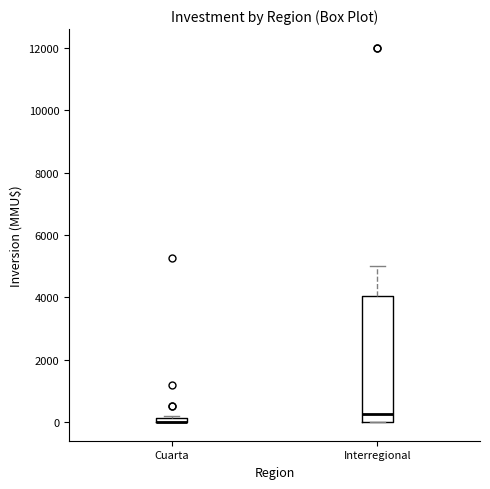

Where is the lower edge of the box for Interregional on the y-axis? The values are not printed on the chart, so give them approximately, as read against the axis.

0